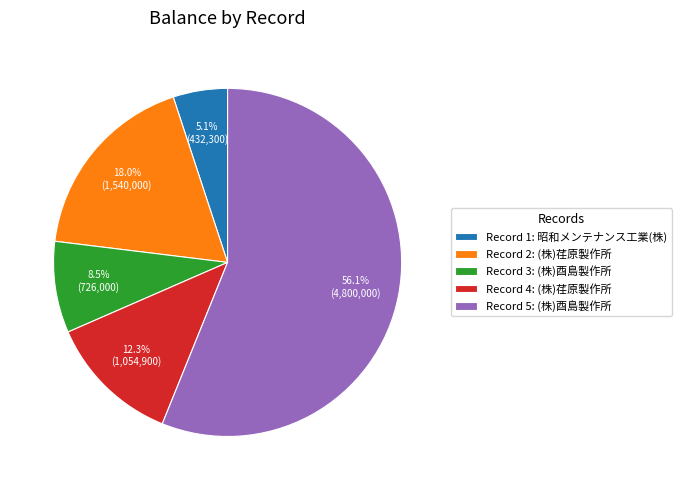

Approximately how many times larger is the value at Record 3: (株)酉島製作所 compared to Record 1: 昭和メンテナンス工業(株)?

1.7